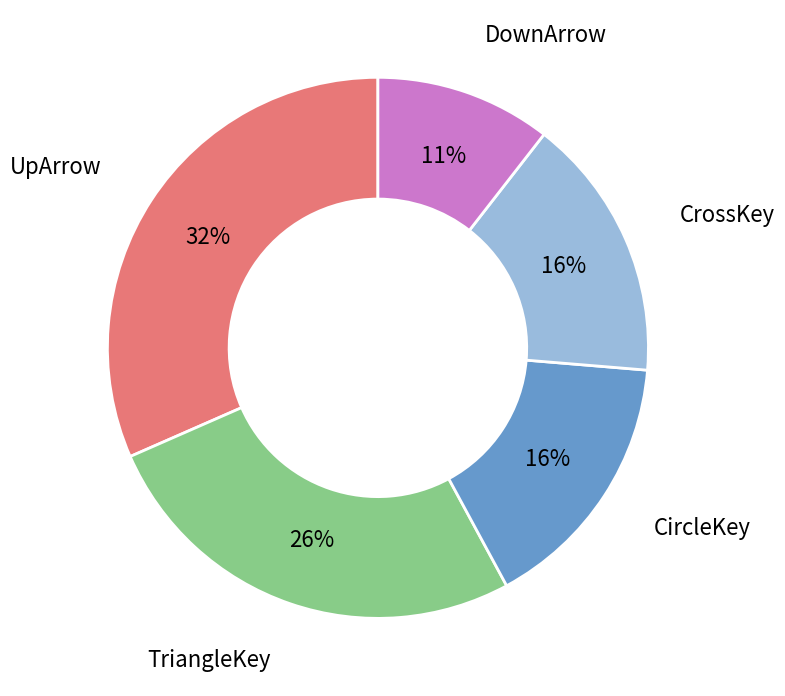

Which has a higher value, UpArrow or CrossKey?

UpArrow